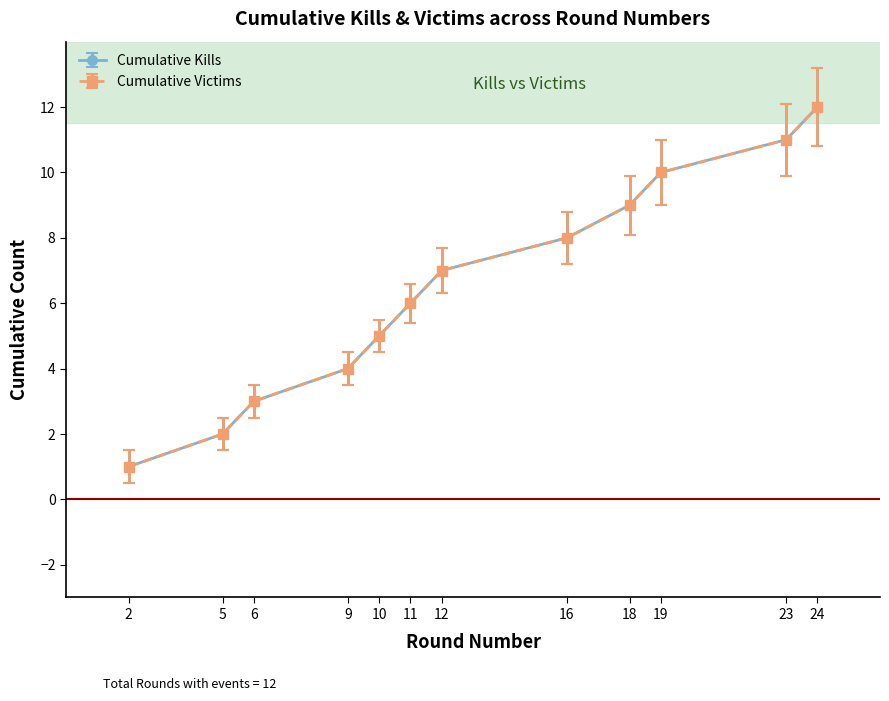

Which label corresponds to the largest value in the chart?

24